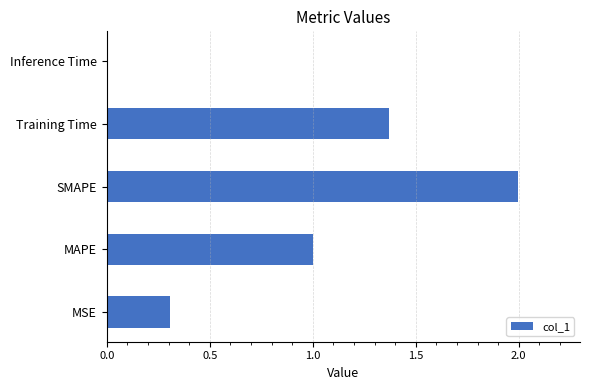

What is the ratio of the value at MAPE to the value at Training Time?

0.7